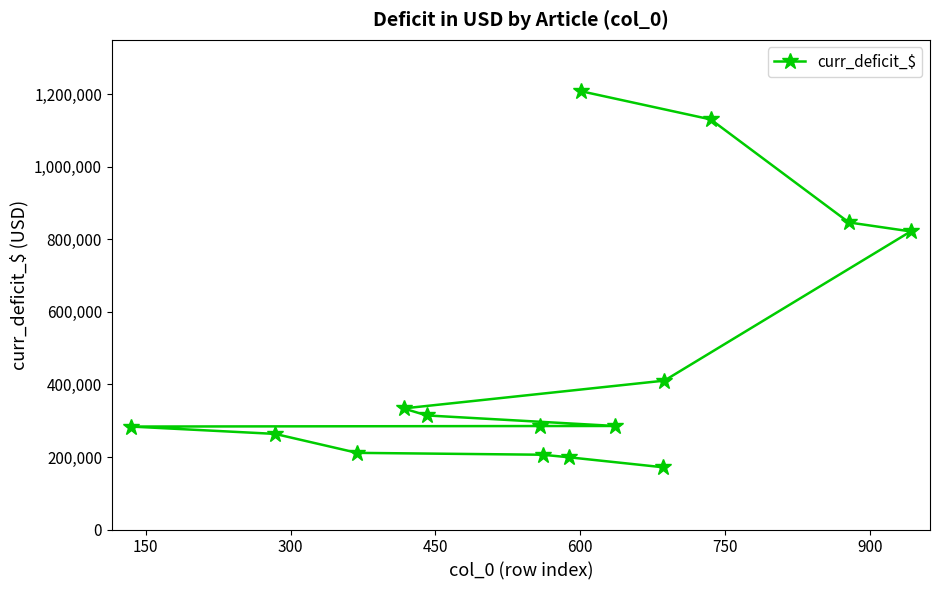

What is the smallest value displayed?

171524.0